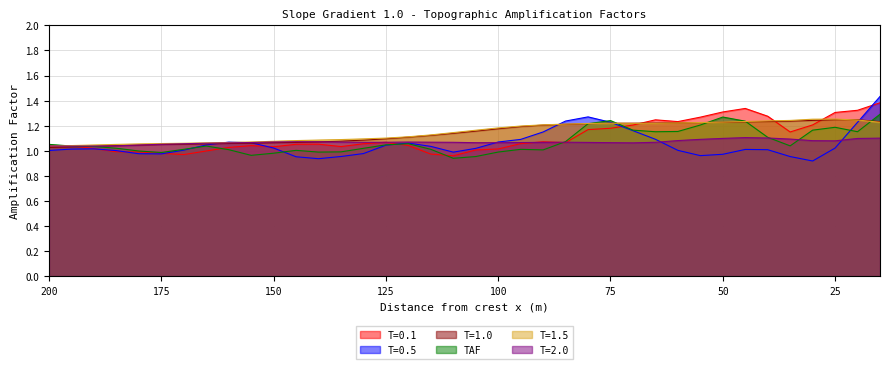

True or false: T=0.5 has more than 1 points higher than both neighbors.

True